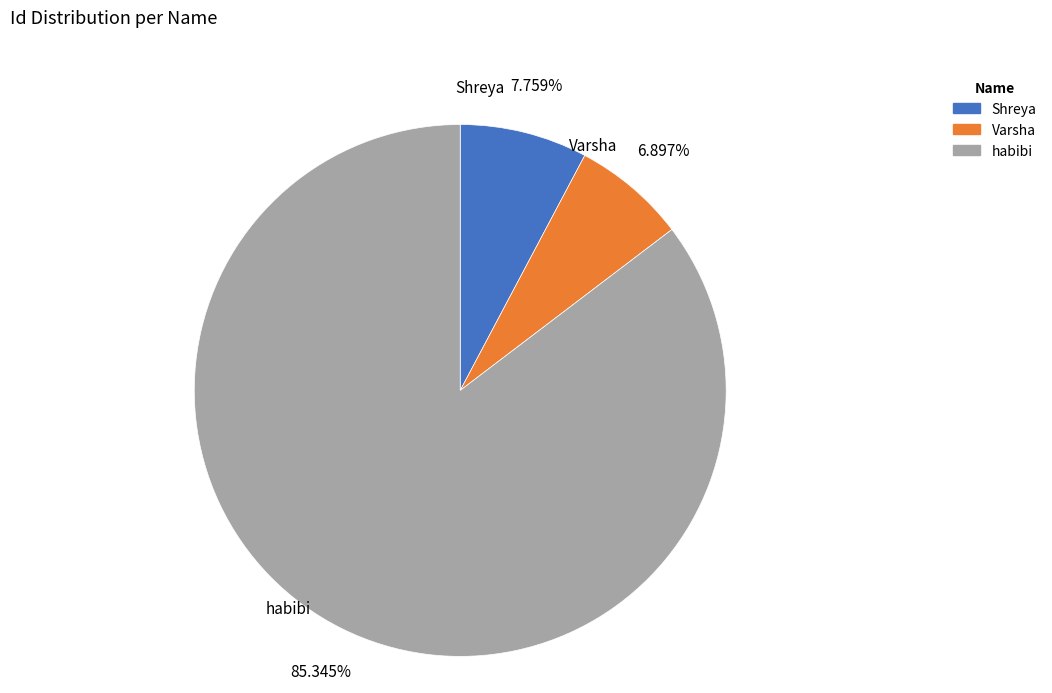

Is it true that habibi is 92% of the pie?

False